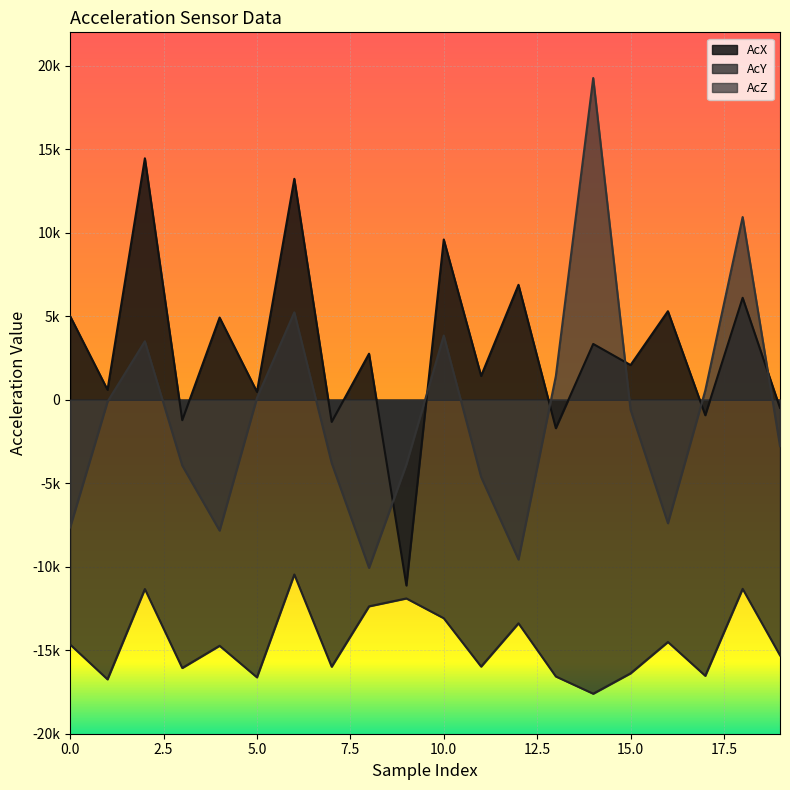

The value of AcZ at 19 is -4572. True or false?

False